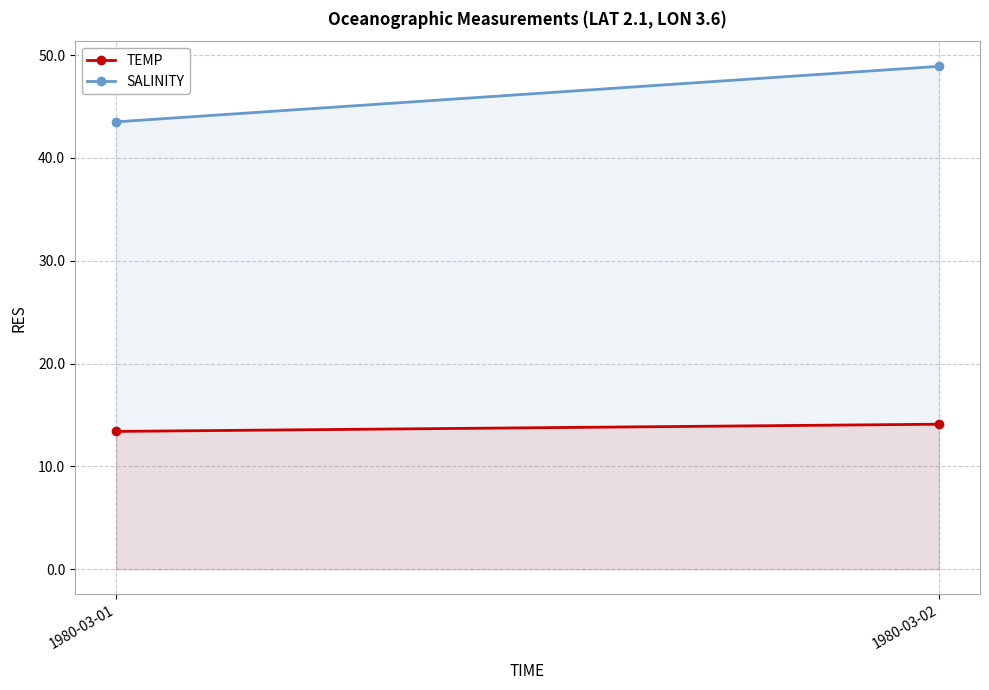

What is the maximum value for SALINITY?

48.9